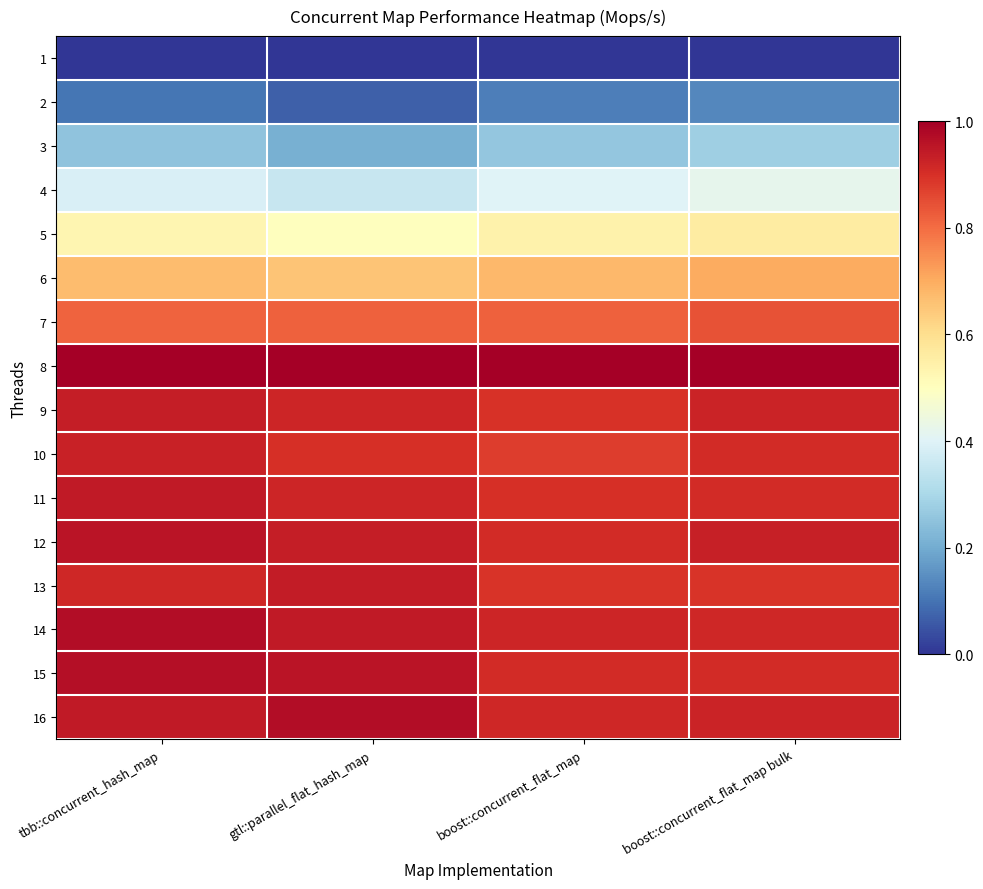

What is the total value across all series at gtl::parallel_flat_hash_map?

11.1